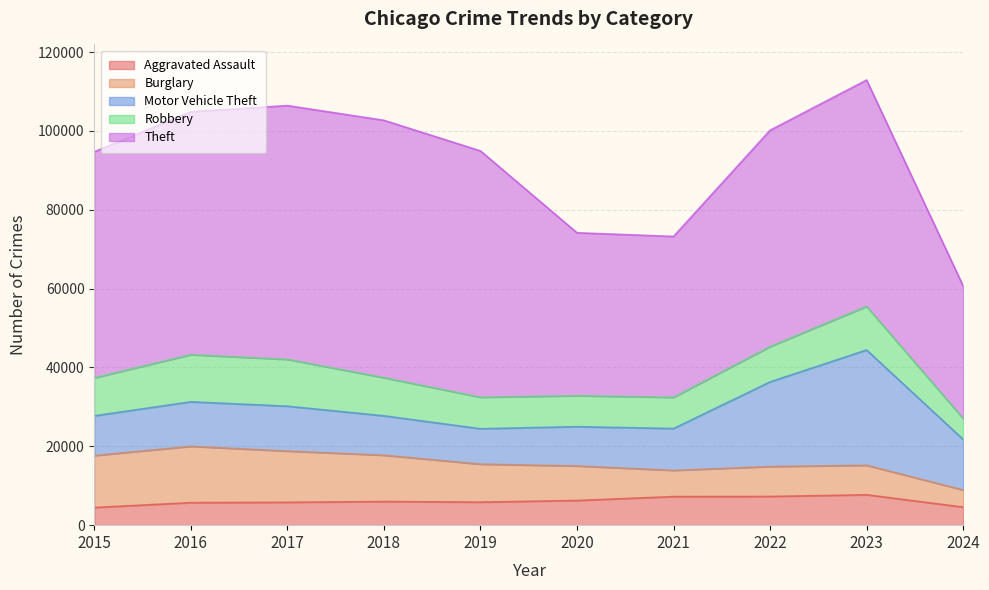

Where do Burglary and Aggravated Assault first cross each other?

2020 and 2021